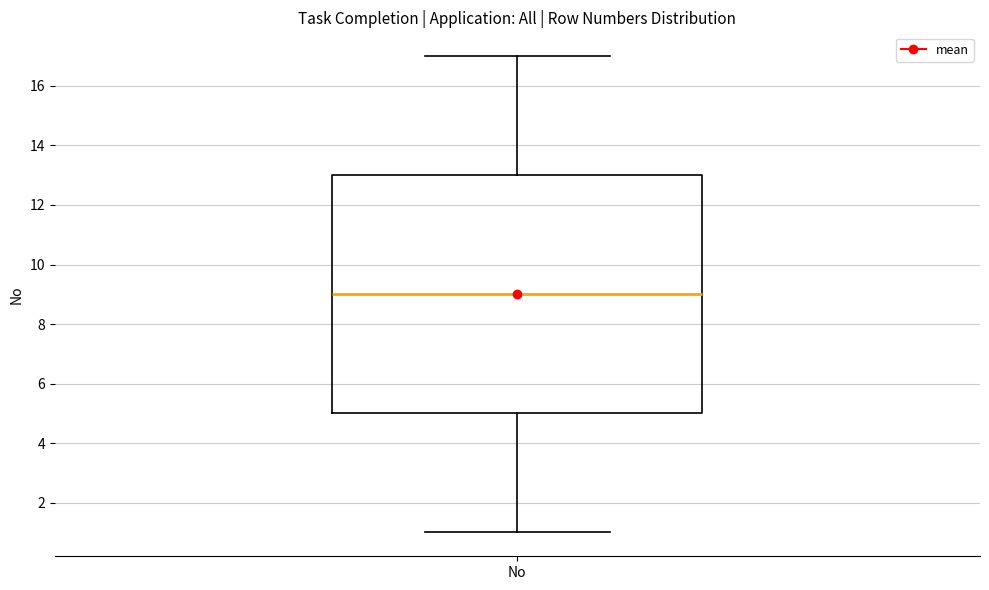

Transcribe this box plot: give where the median line is, the range the box spans, and where the two whiskers end, as read against the y-axis. The values are not printed on the chart, so give them approximately, as read against the axis.

median 9, box 5 to 13, whiskers 1 to 17